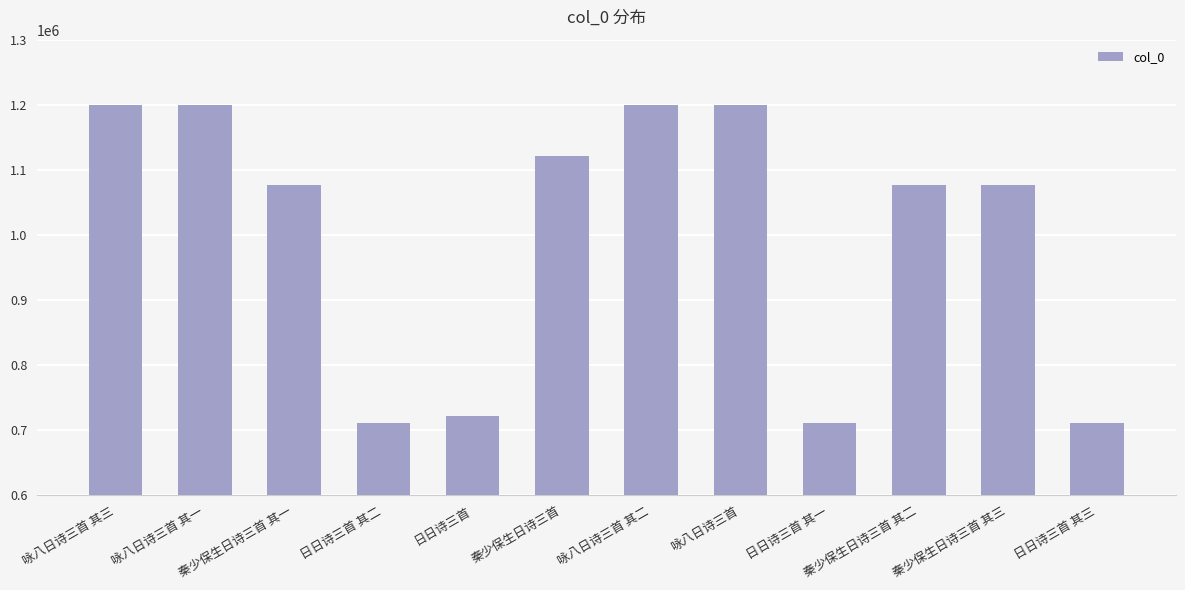

What is the sum of all values?

12001836